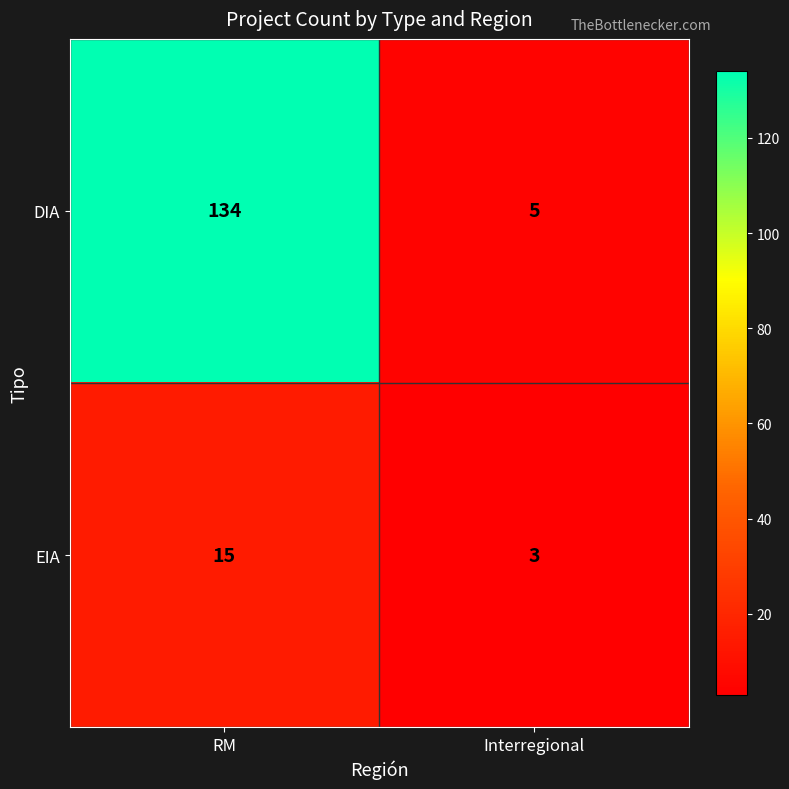

Is it true that DIA equals 134 at RM?

True